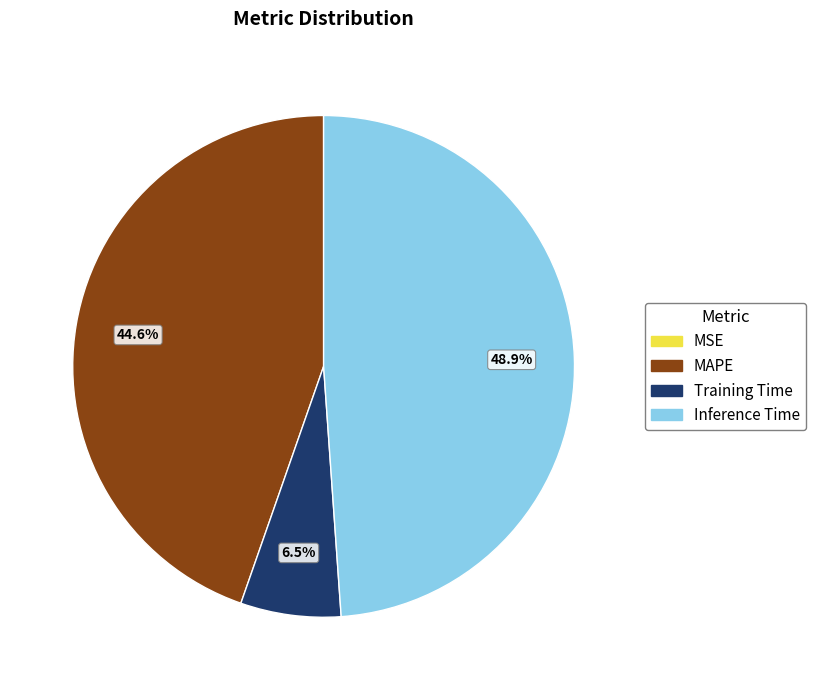

How much of the chart is everything except Inference Time?

51.1%